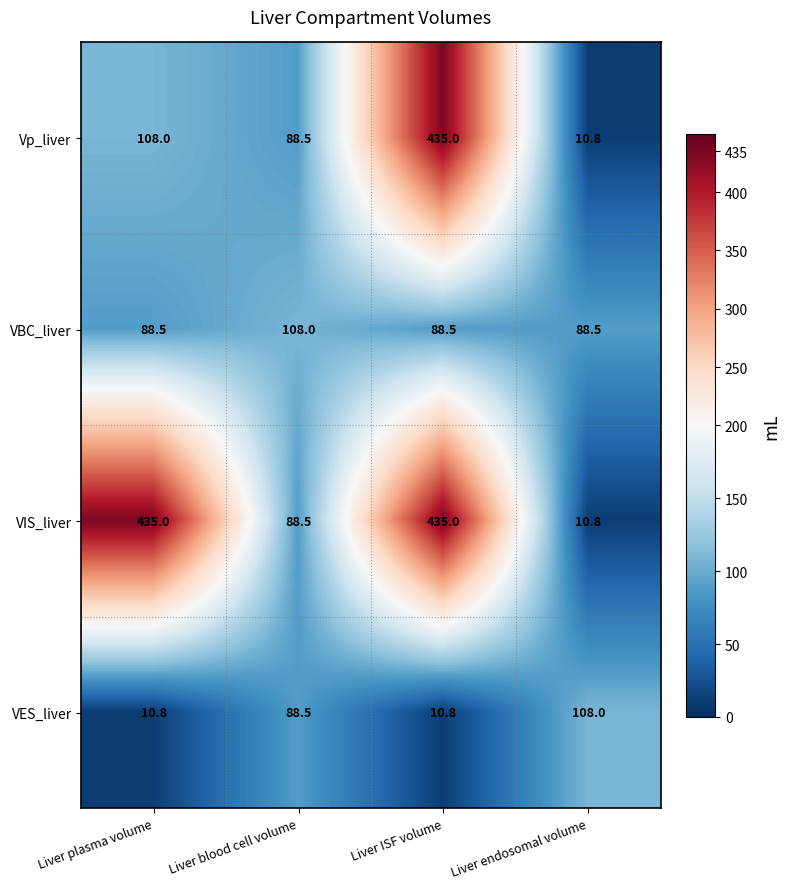

At which category is the sum across all series the highest?

Liver ISF volume